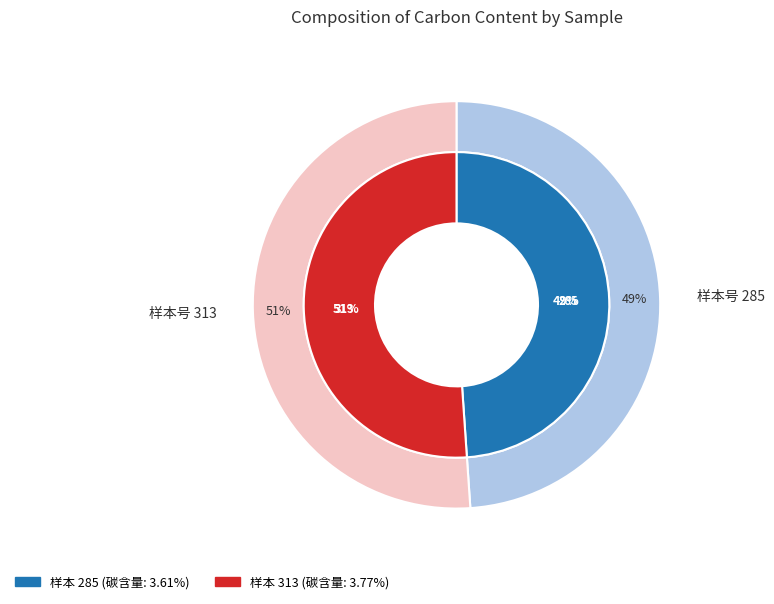

Which slice is the largest?

313